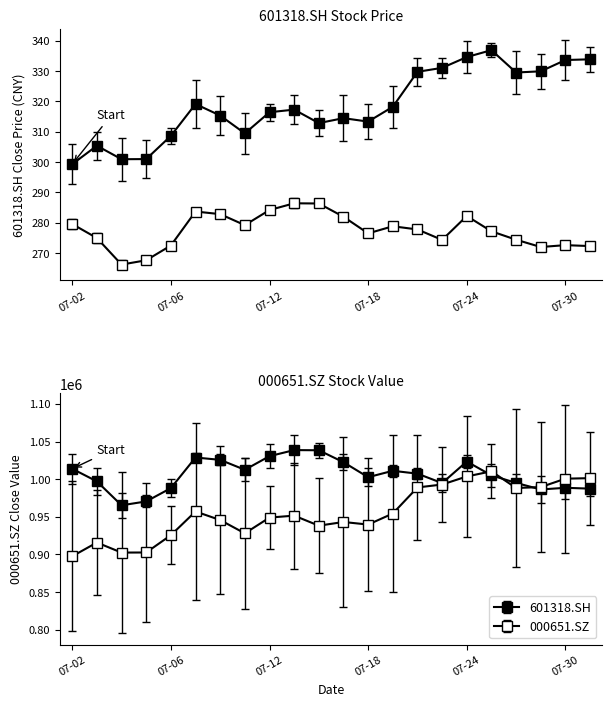

What is the total value across all series at 07-24?

616.9